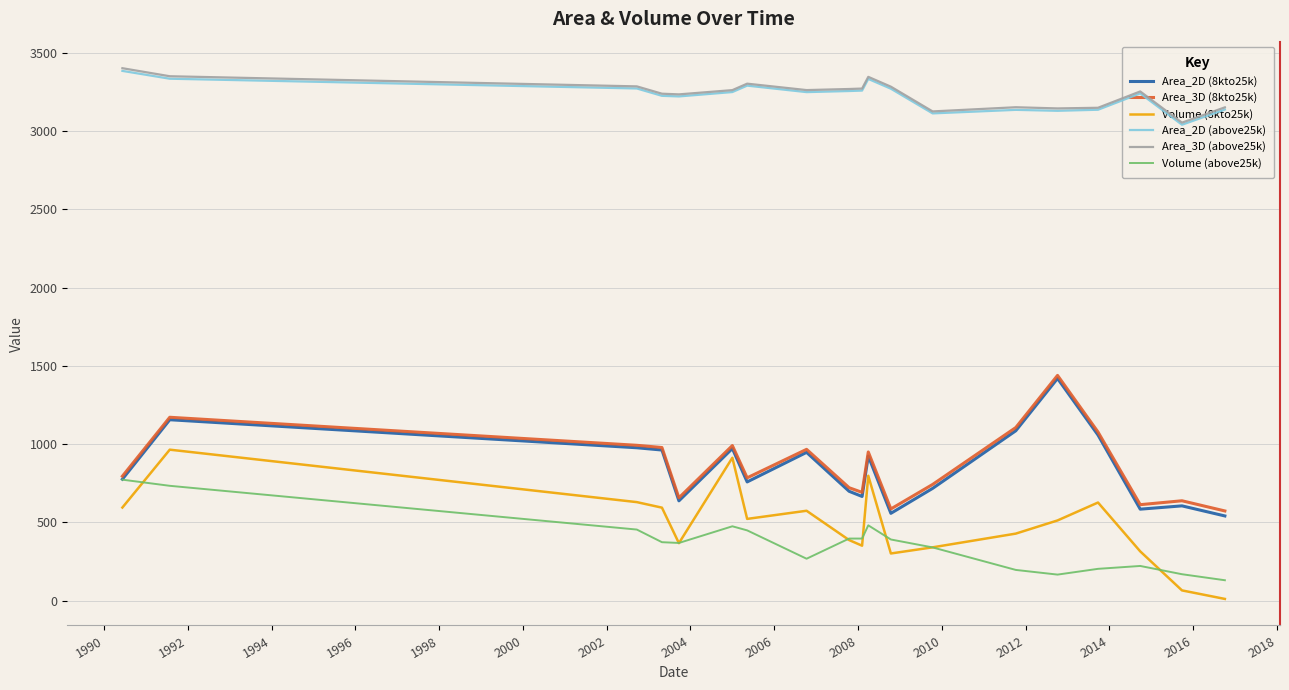

True or false: Area_2D (8kto25k) and Area_3D (above25k) cross at least once.

False